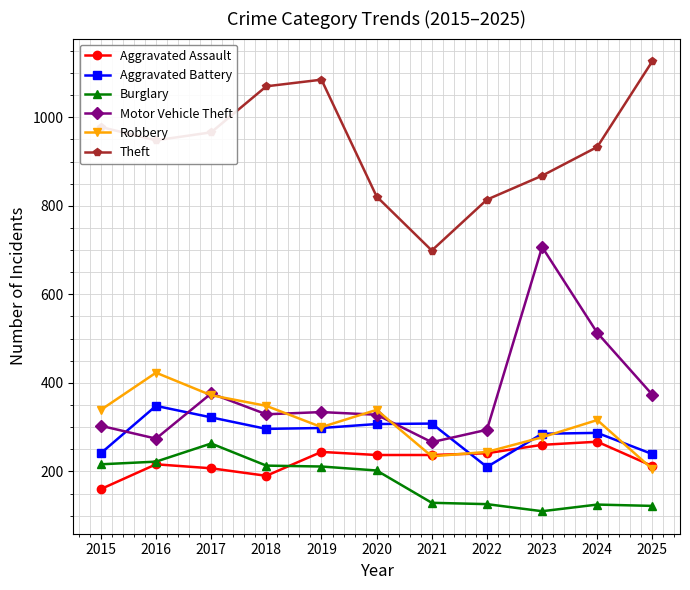

What is the smallest value displayed?

110